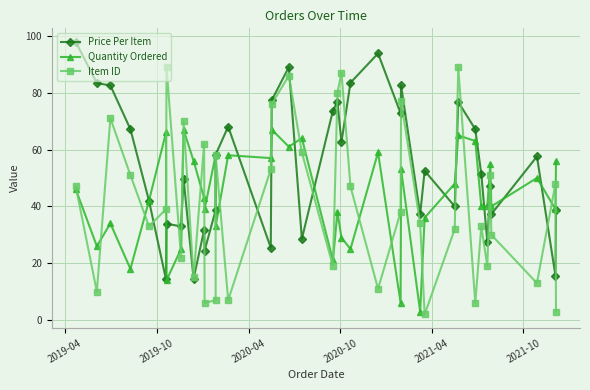

Between which two adjacent categories do Quantity Ordered and Item ID first intersect?

2019-04 and 2019-10